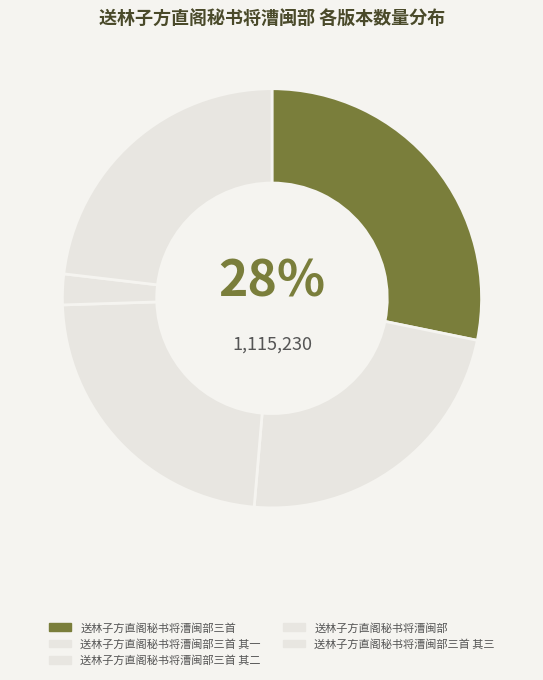

To the nearest percent, what percentage of the pie is 送林子方直阁秘书将漕闽部?

2%